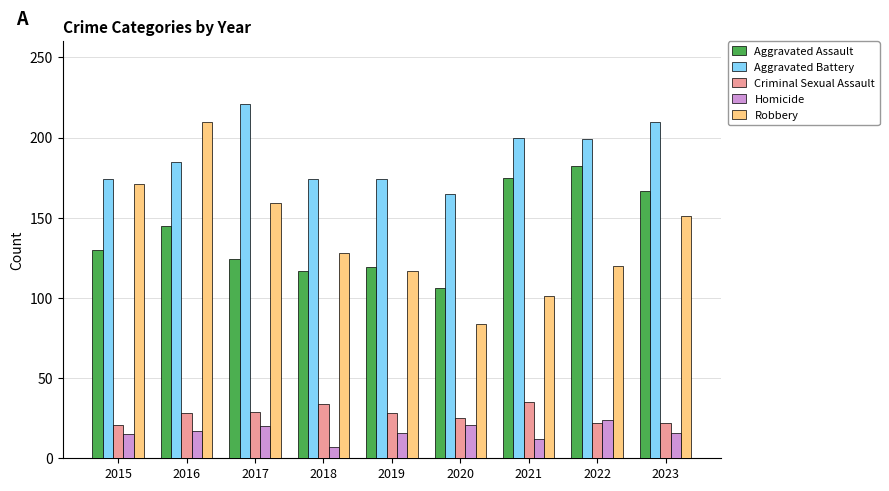

What is the sum of the Robbery values at 2021 and 2019?

218